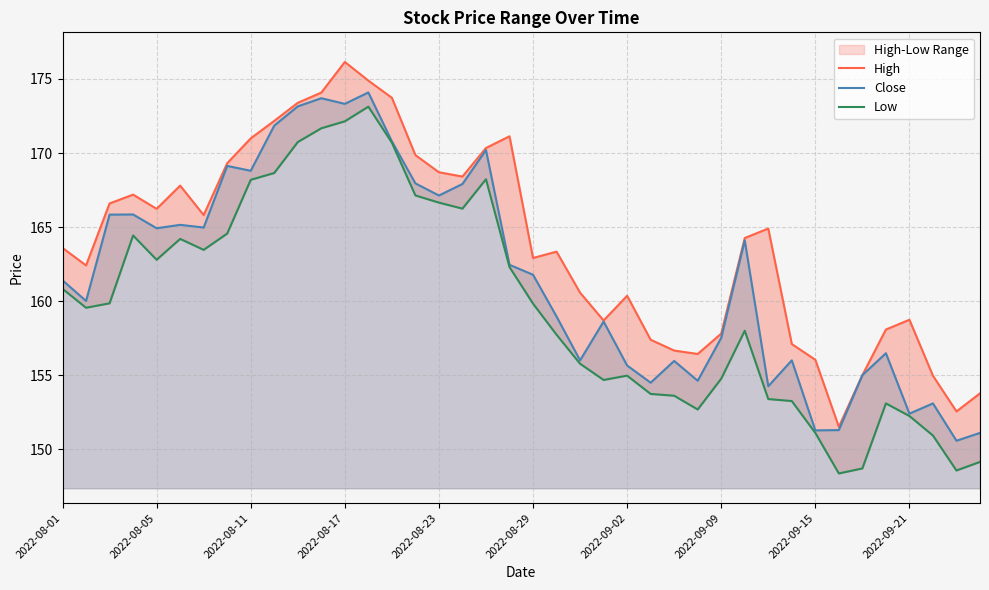

How many values in the Close series are below 161?

19